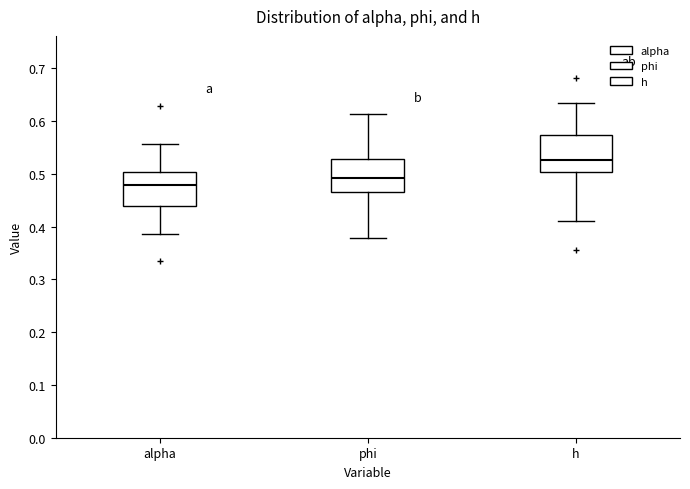

Which box's median line is the highest?

h